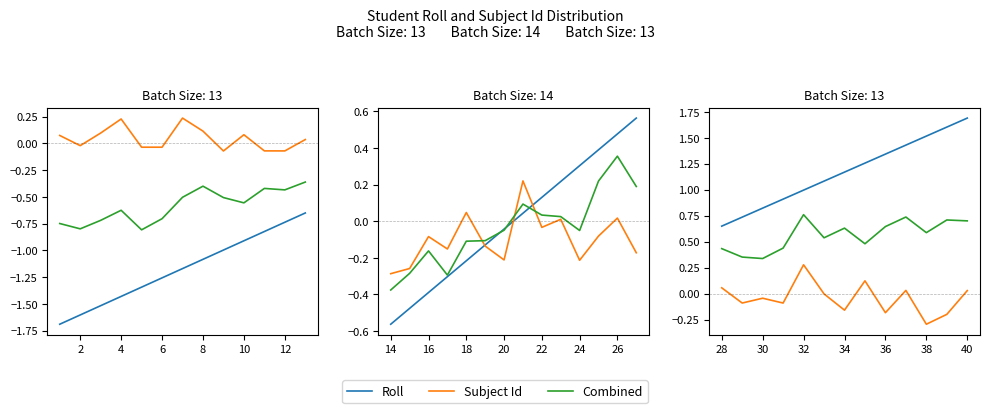

True or false: Combined and Subject Id cross at least once.

False